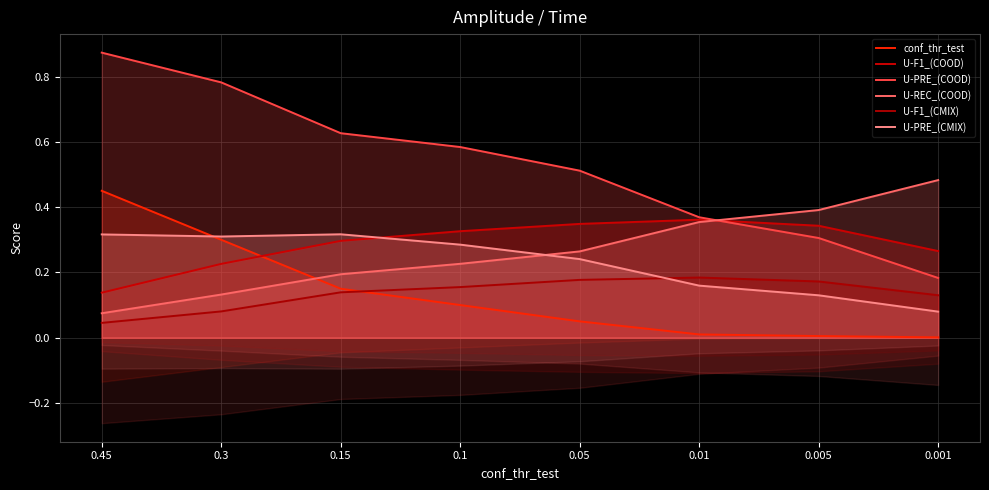

Where do U-F1_(COOD) and U-PRE_(CMIX) first cross each other?

0.15 and 0.1